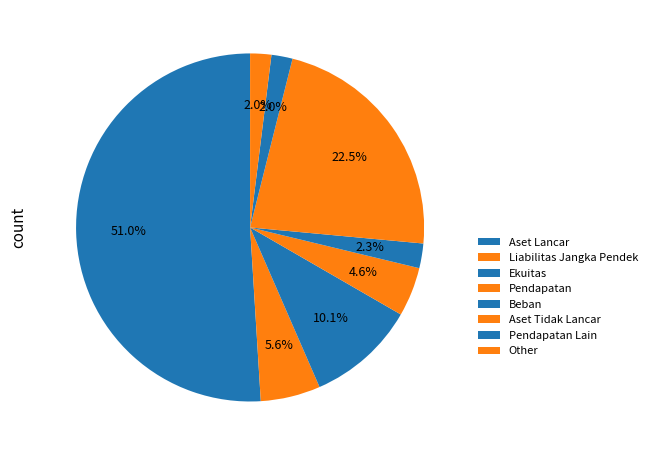

To the nearest percent, what is the difference between the Aset Tidak Lancar and Other slice percentages?

21%